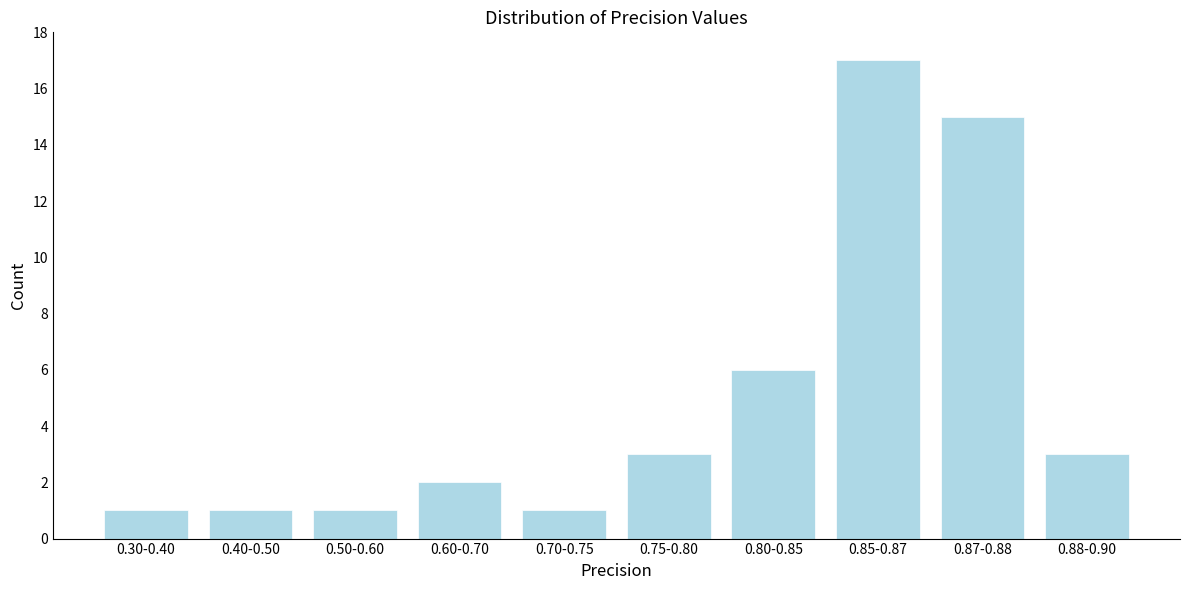

Reading right to left, extract all data points from this chart.

0.88-0.90=3	0.87-0.88=15	0.85-0.87=17	0.80-0.85=6	0.75-0.80=3	0.70-0.75=1	0.60-0.70=2	0.50-0.60=1	0.40-0.50=1	0.30-0.40=1